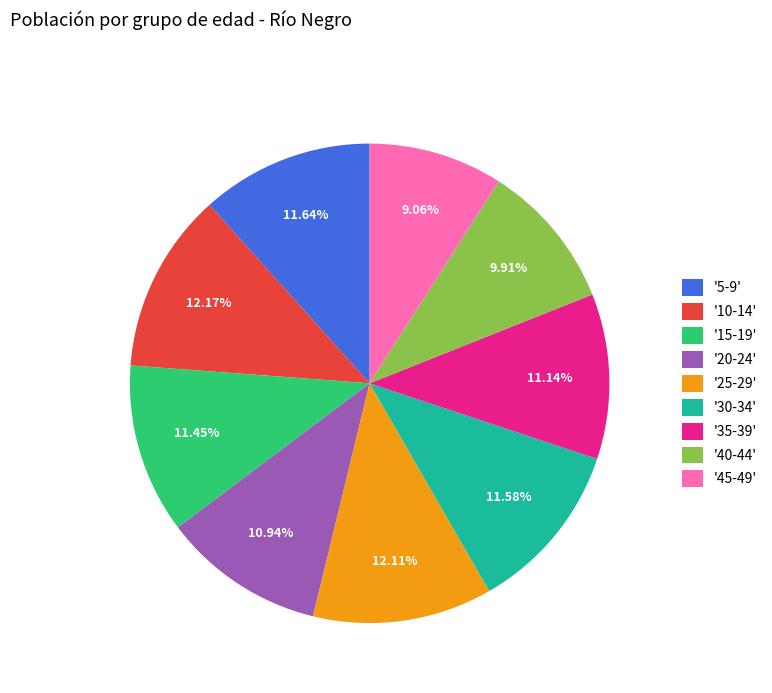

Does any single category account for the majority?

No